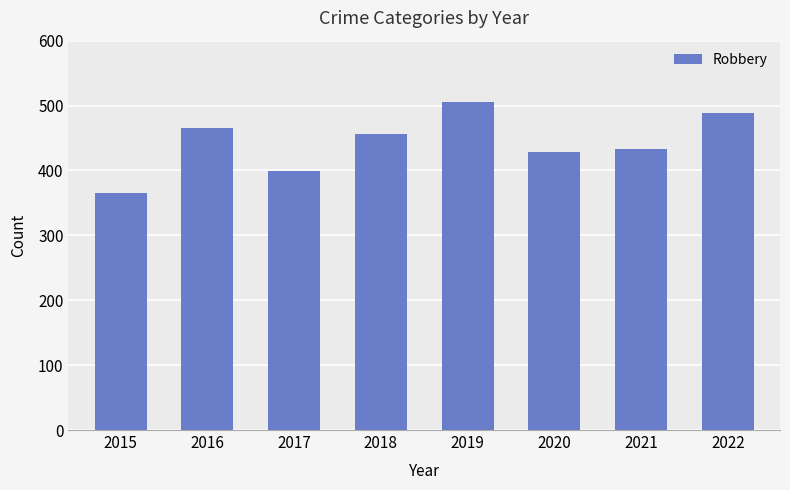

How many distinct data groups are displayed?

1